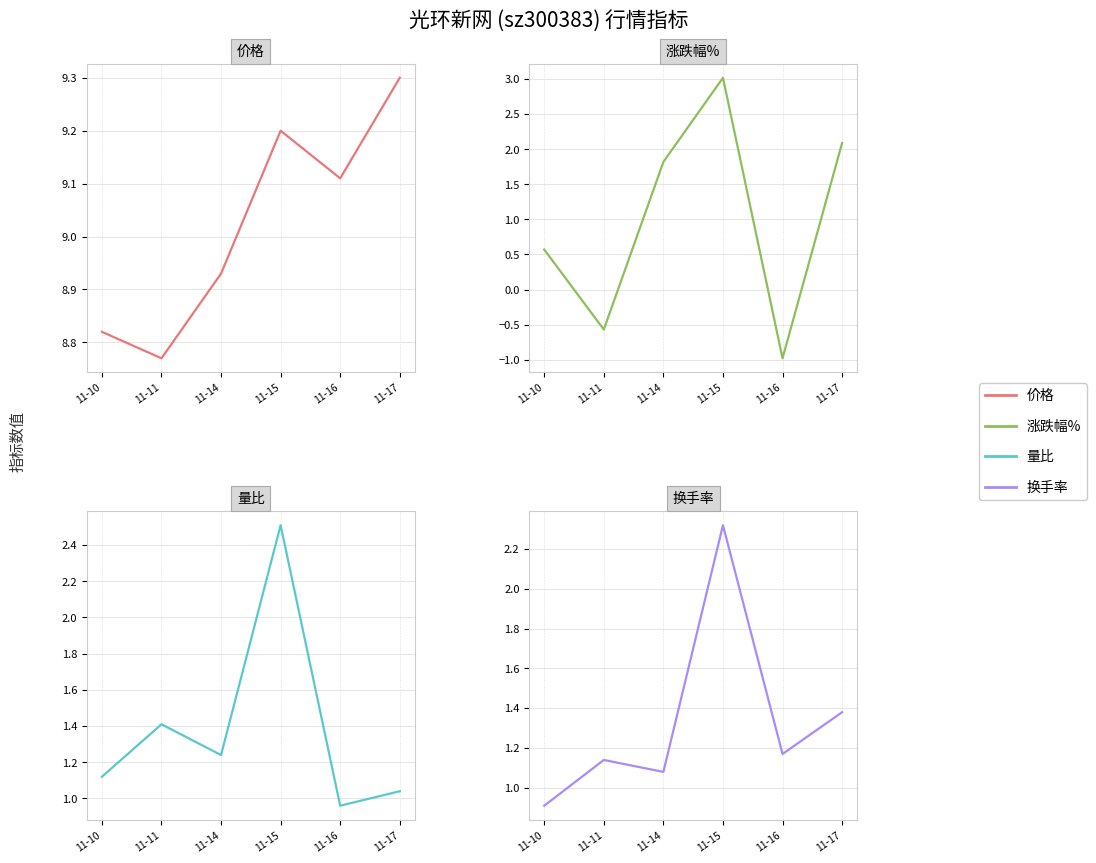

How many intersections are there between 涨跌幅% and 量比?

3